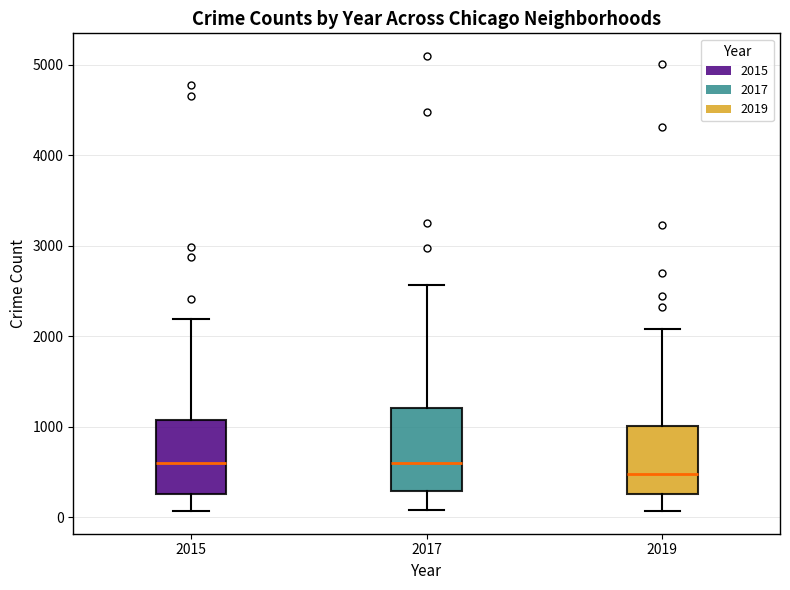

Where is the lower edge of the box at x = 2019 on the y-axis? The values are not printed on the chart, so give them approximately, as read against the axis.

300